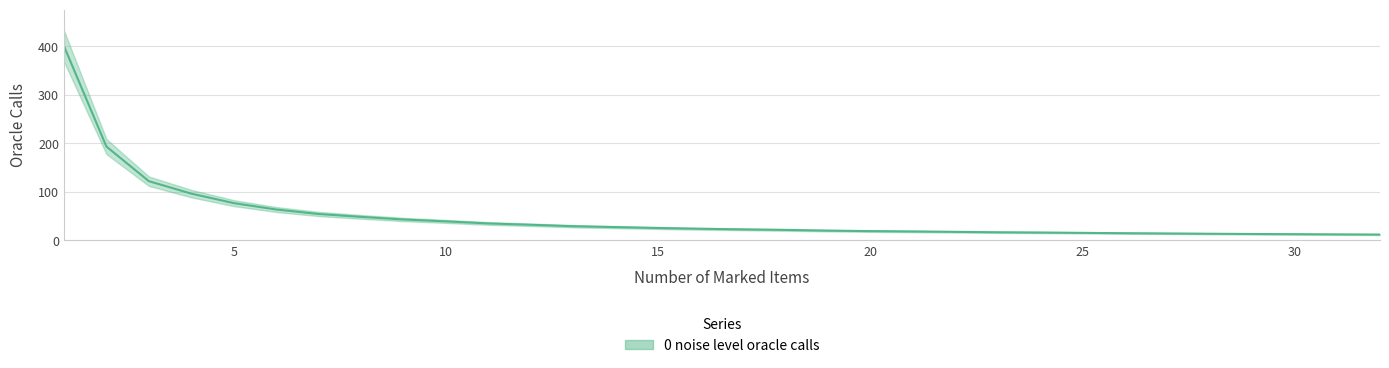

Is it true that the value at 23 is 9.1?

False